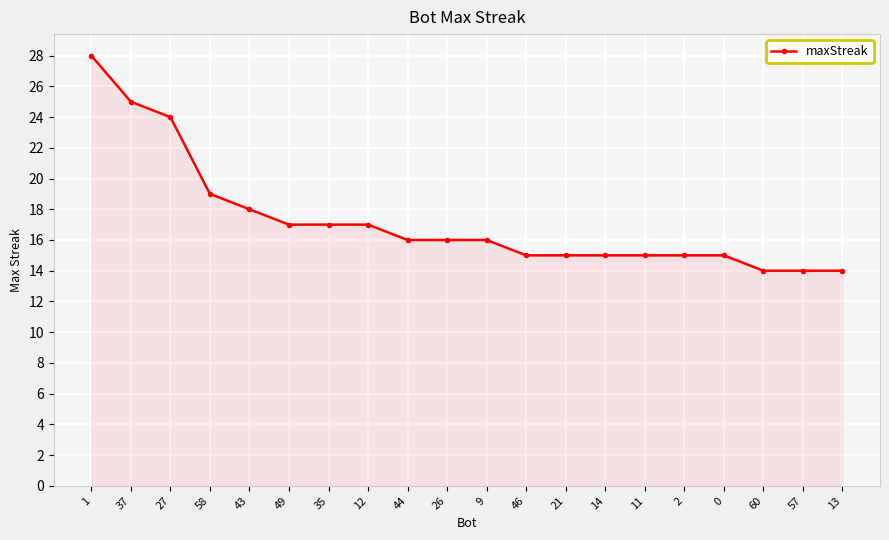

What is the sum of all values?

345